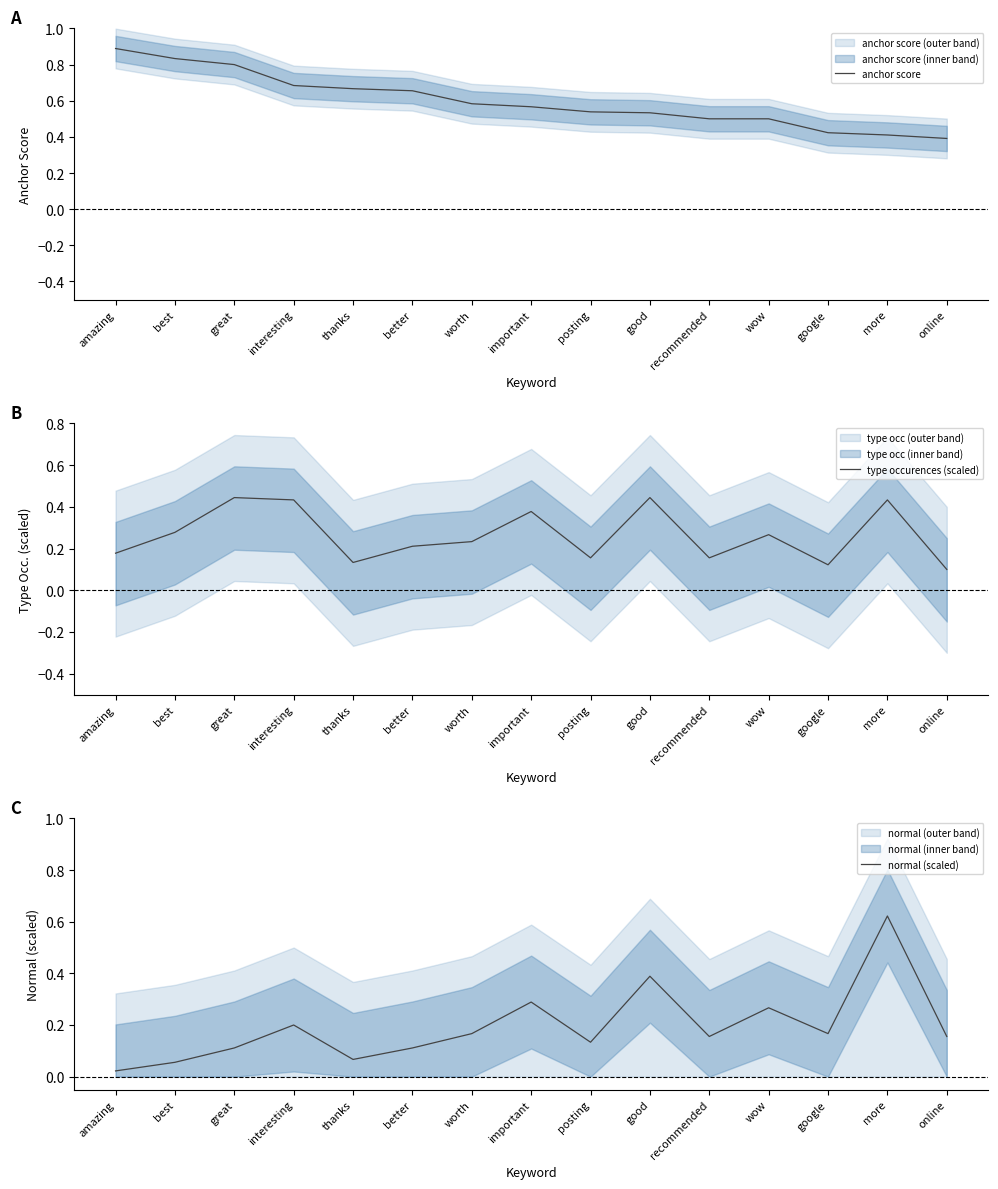

Does the chart display data point markers on the line(s)?

No